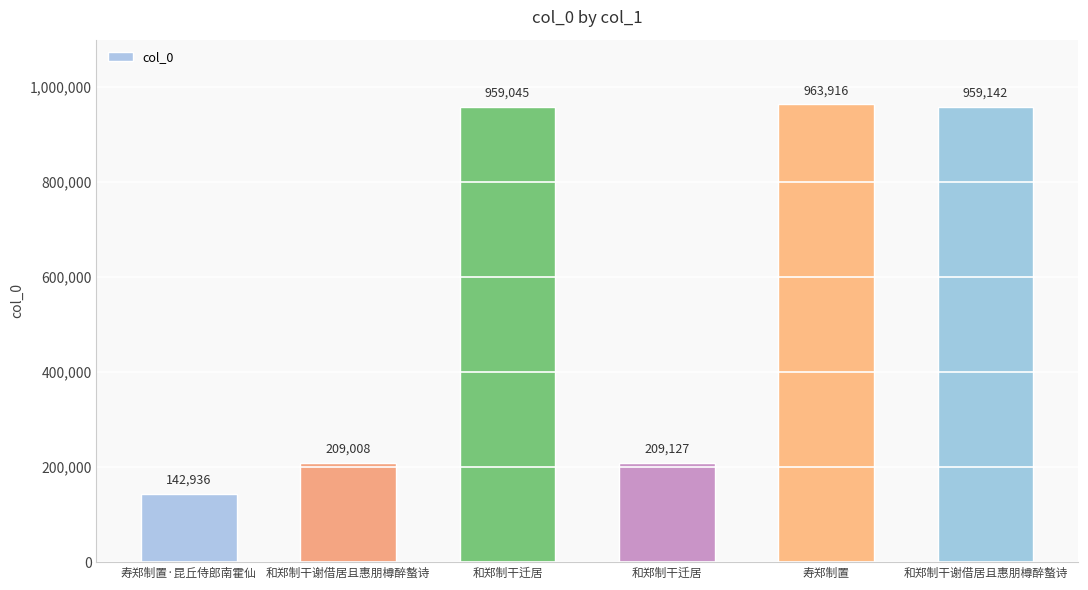

How many data points does each series have?

6